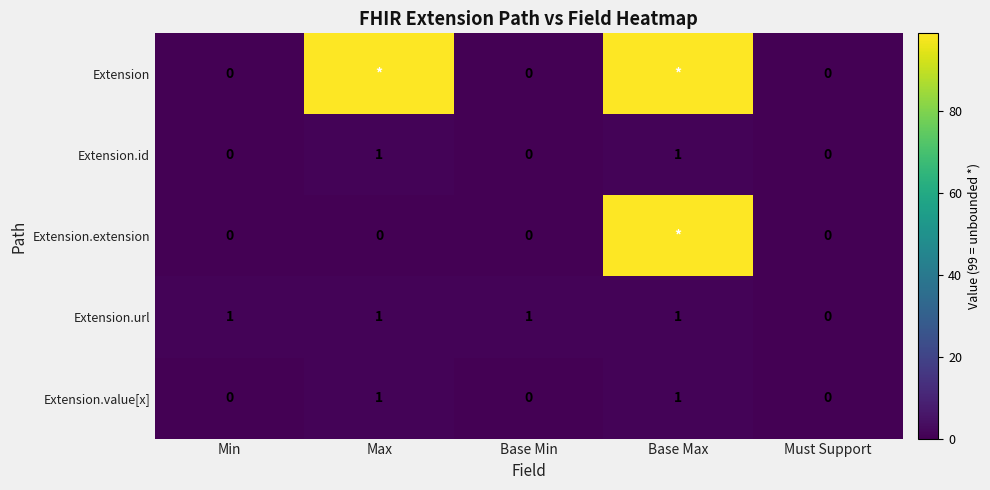

True or false: Extension.id has a value of 0 at Base Max.

False